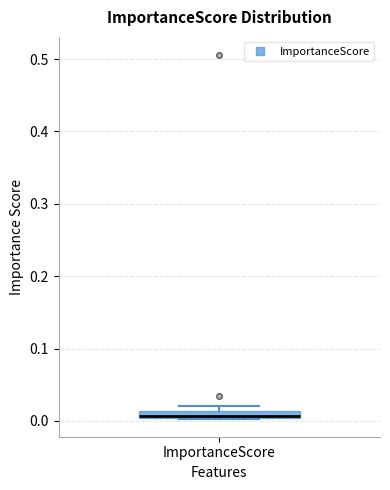

Where is the upper edge of the box for ImportanceScore on the y-axis? The values are not printed on the chart, so give them approximately, as read against the axis.

0.01